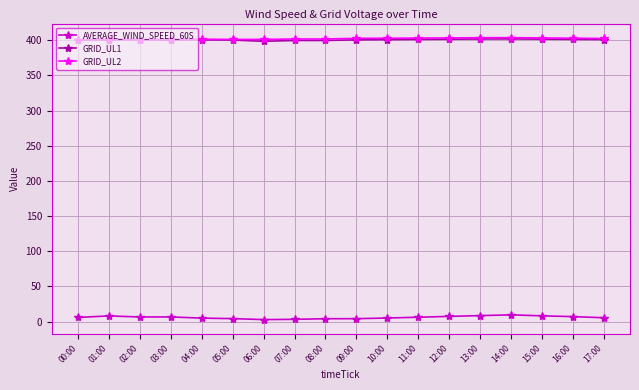

Is the value of GRID_UL1 at 11:00 greater than the value of AVERAGE_WIND_SPEED_60S at 17:00?

Yes